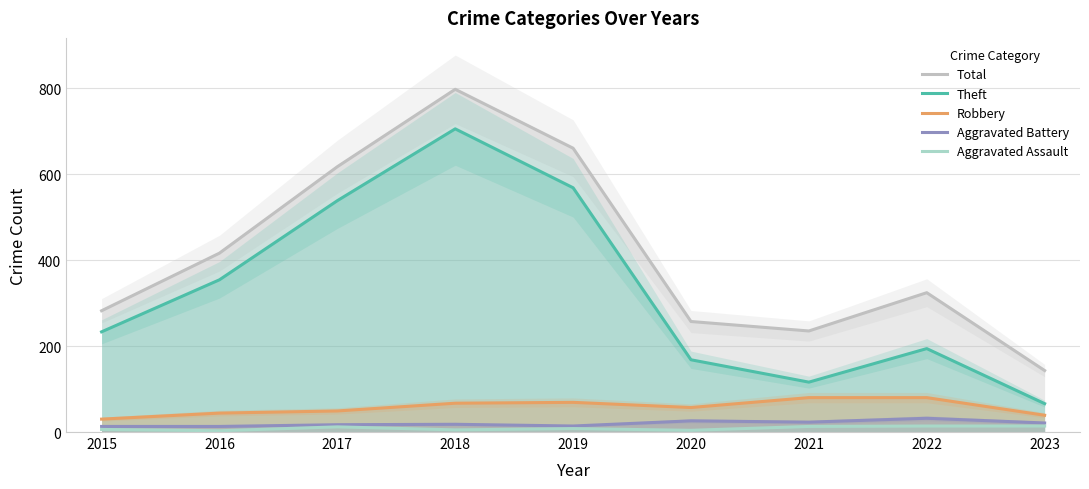

The Robbery series shows 13 at 2015. True or false?

False